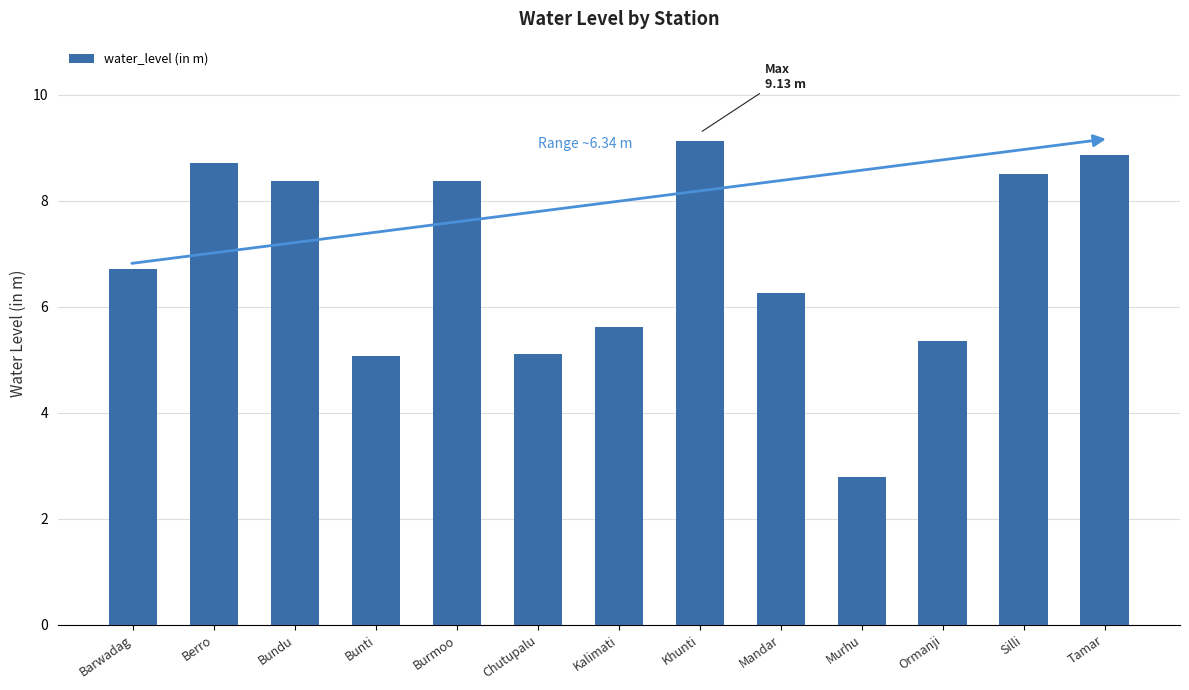

Is it true that the value at Silli is 8.5?

True